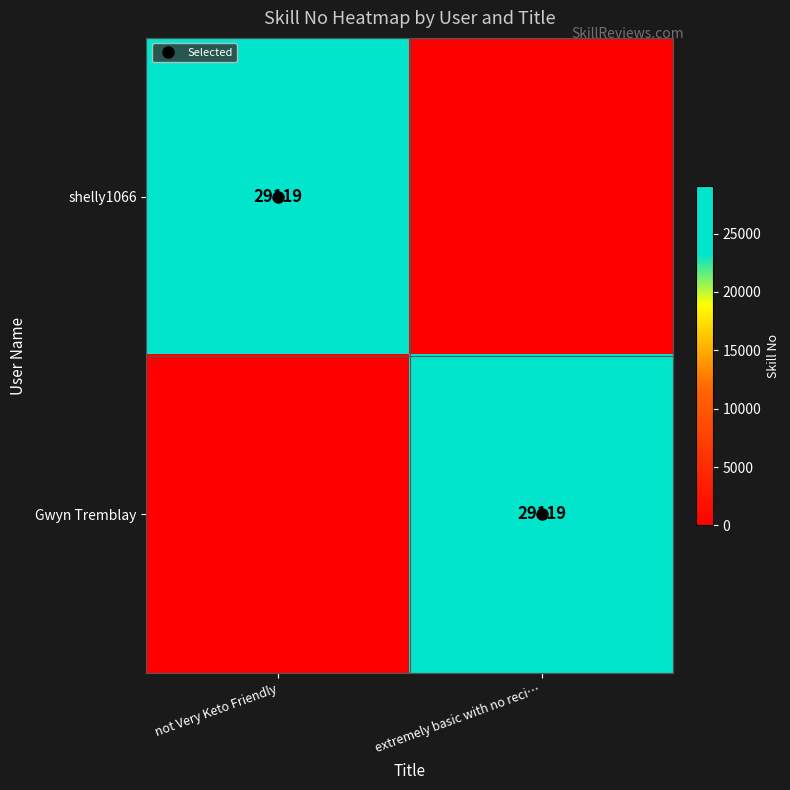

Rank the series at not Very Keto Friendly from lowest to highest value.

Gwyn Tremblay, shelly1066